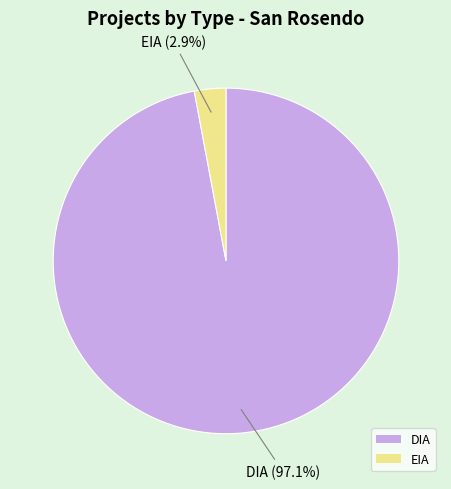

How many segments does this pie chart have?

2